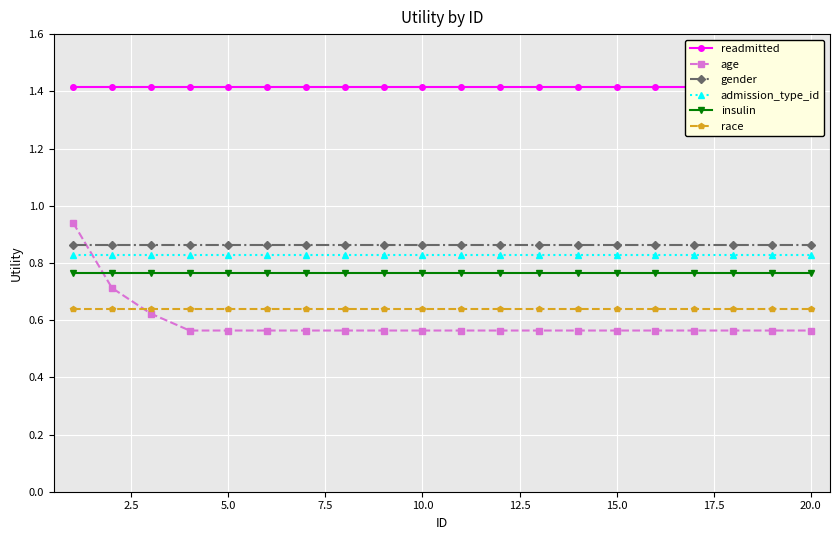

True or false: readmitted and age intersect in this chart.

False